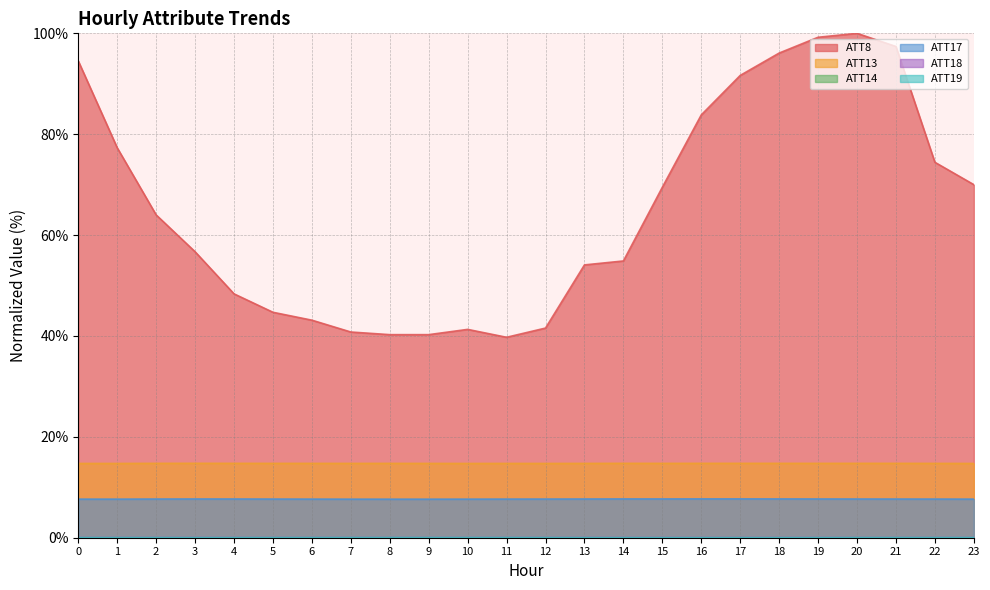

What is the sum of all ATT18 values?

1.0